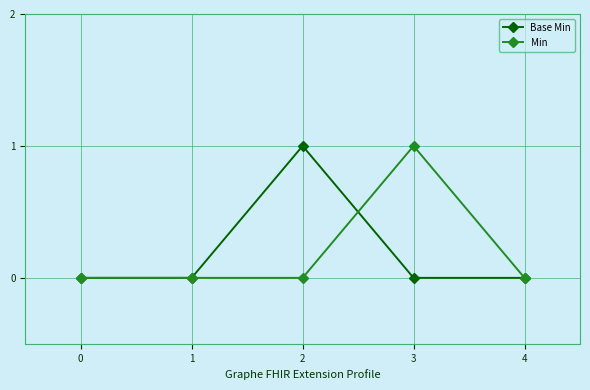

True or false: Base Min has a value of -1 at 3.

False